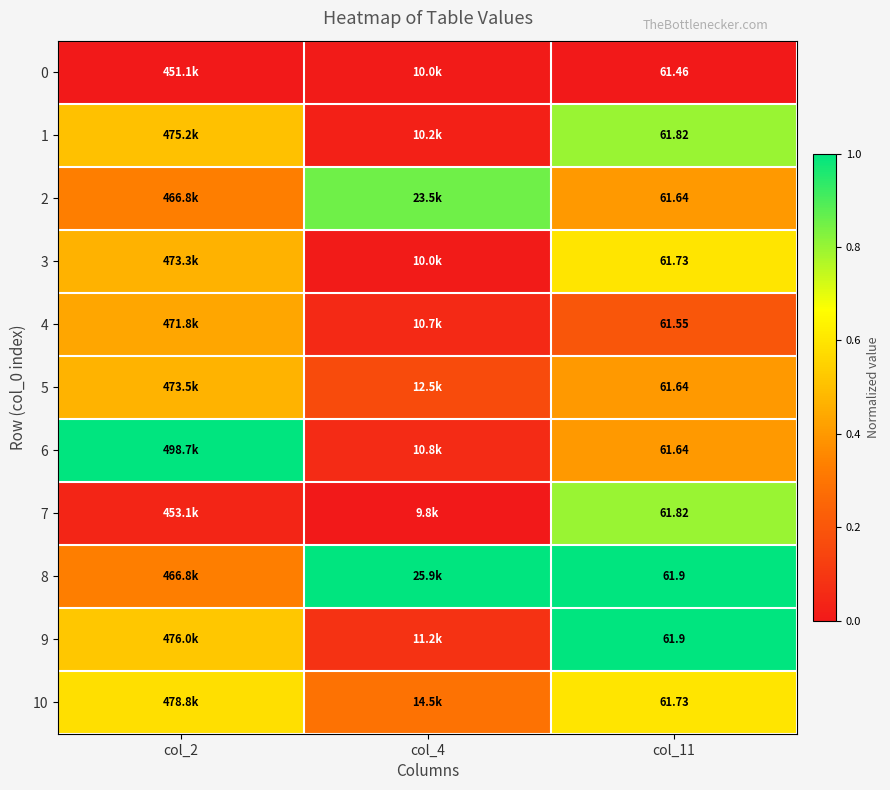

Which label corresponds to the largest value in the chart?

col_2